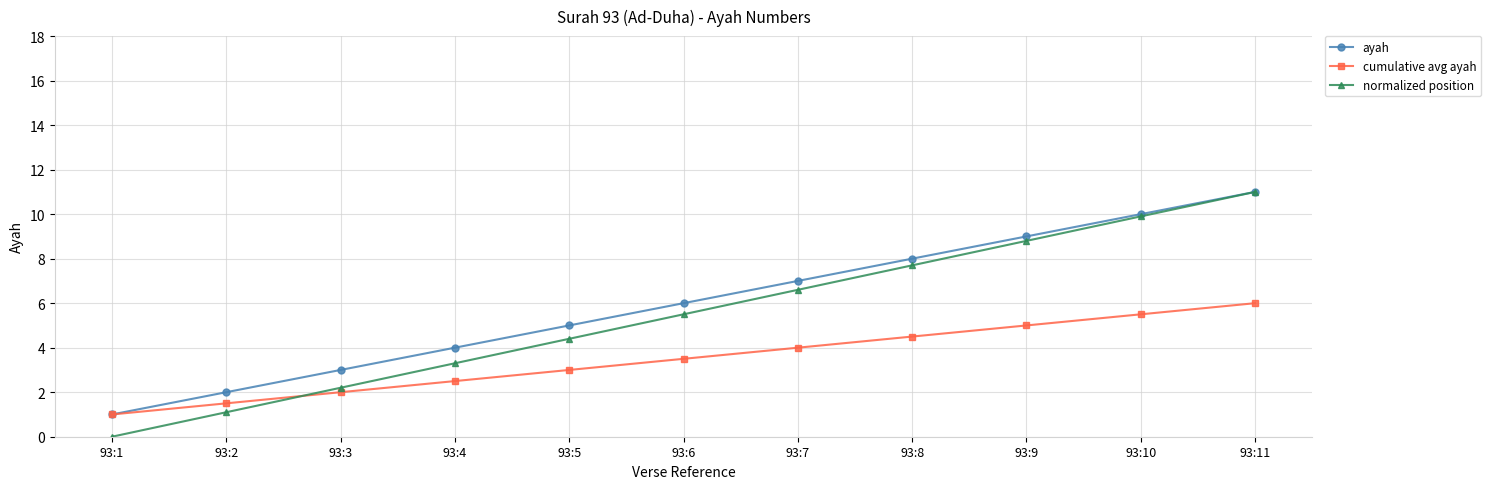

How many values in the normalized position series are below 5?

5